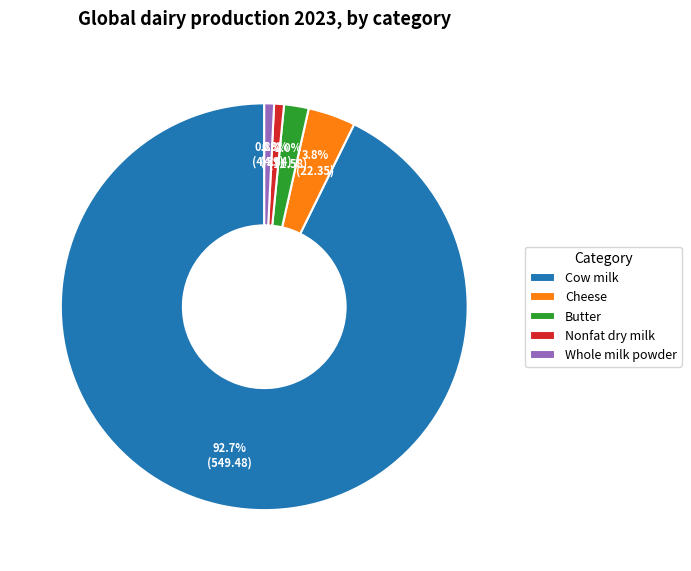

What is the largest slice in the pie chart?

Cow milk